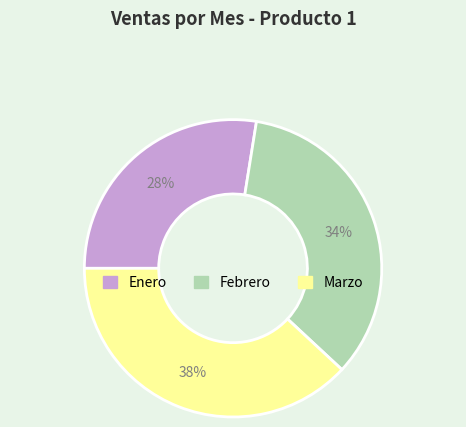

Which category has the biggest portion of the pie?

Marzo